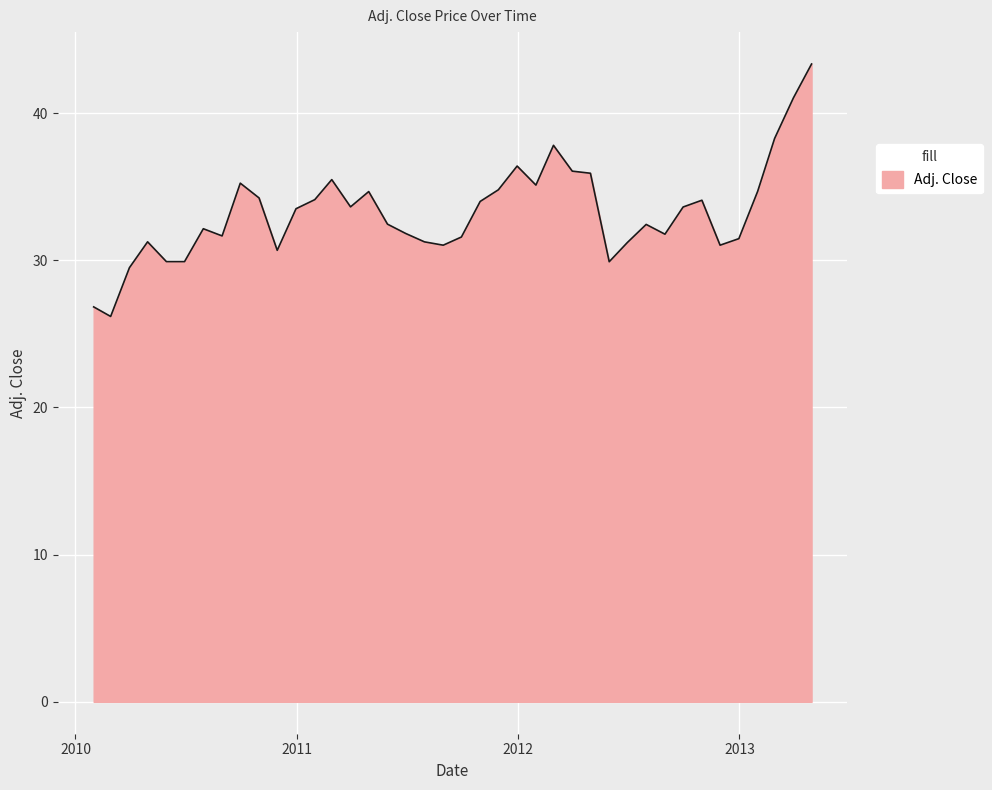

What is the smallest value displayed?

26.2